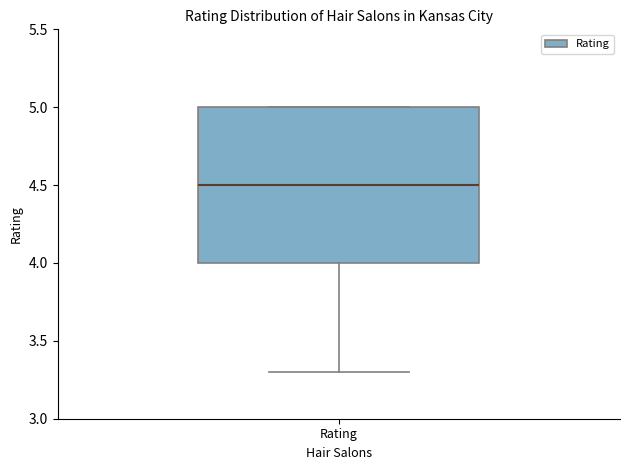

Transcribe this box plot: give where the median line is, the range the box spans, and where the two whiskers end, as read against the y-axis. The values are not printed on the chart, so give them approximately, as read against the axis.

median 4.5, box 4.0 to 5.0, whiskers 3.3 to 5.0